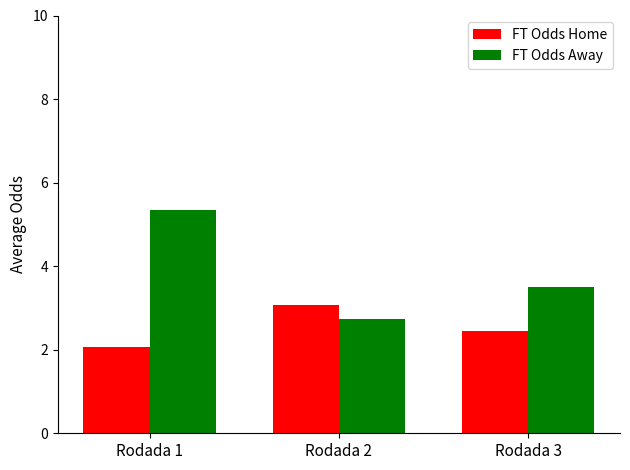

At Rodada 3, list the series in order from smallest to largest.

FT Odds Home, FT Odds Away